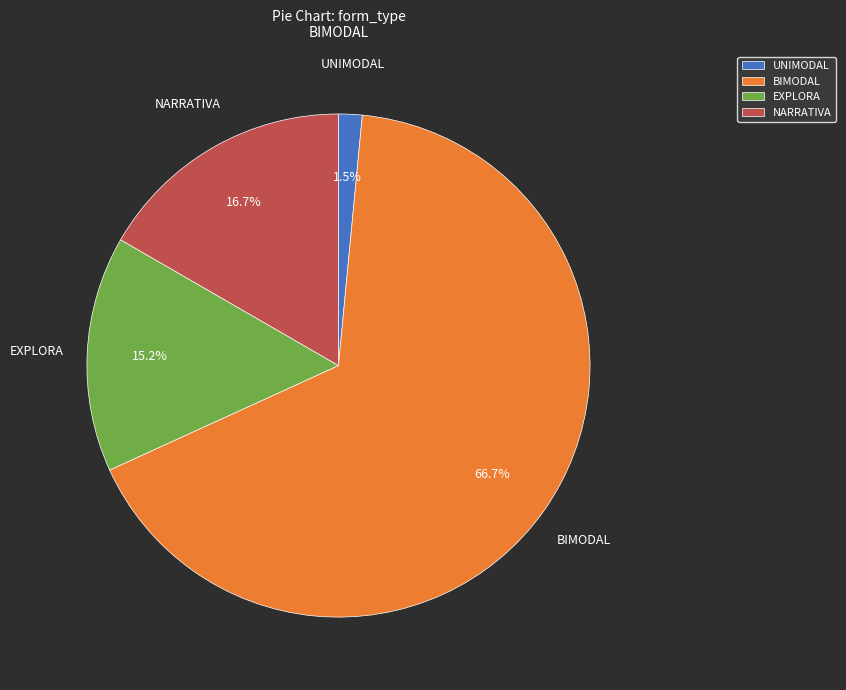

To the nearest percent, what is the average slice percentage?

25%